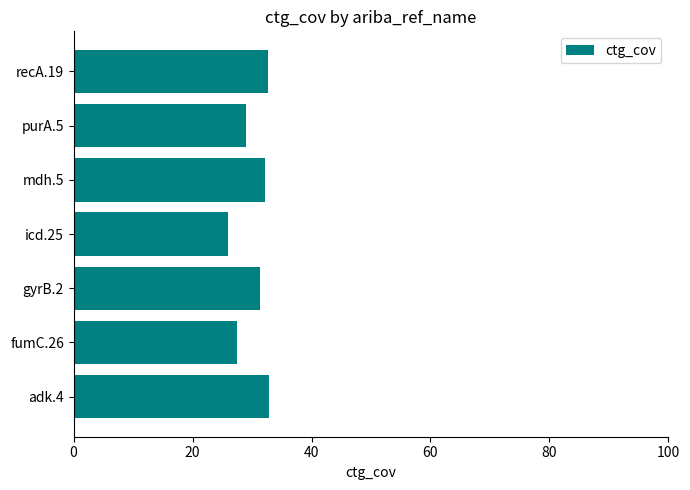

Are the bars horizontal?

Yes